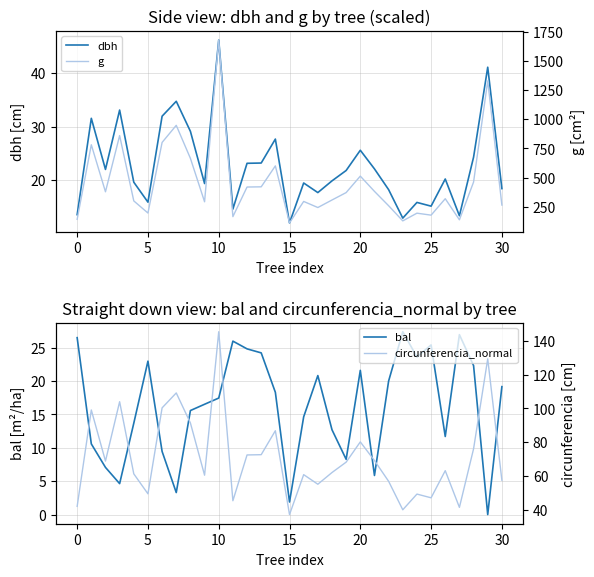

How many series are shown in this chart?

4